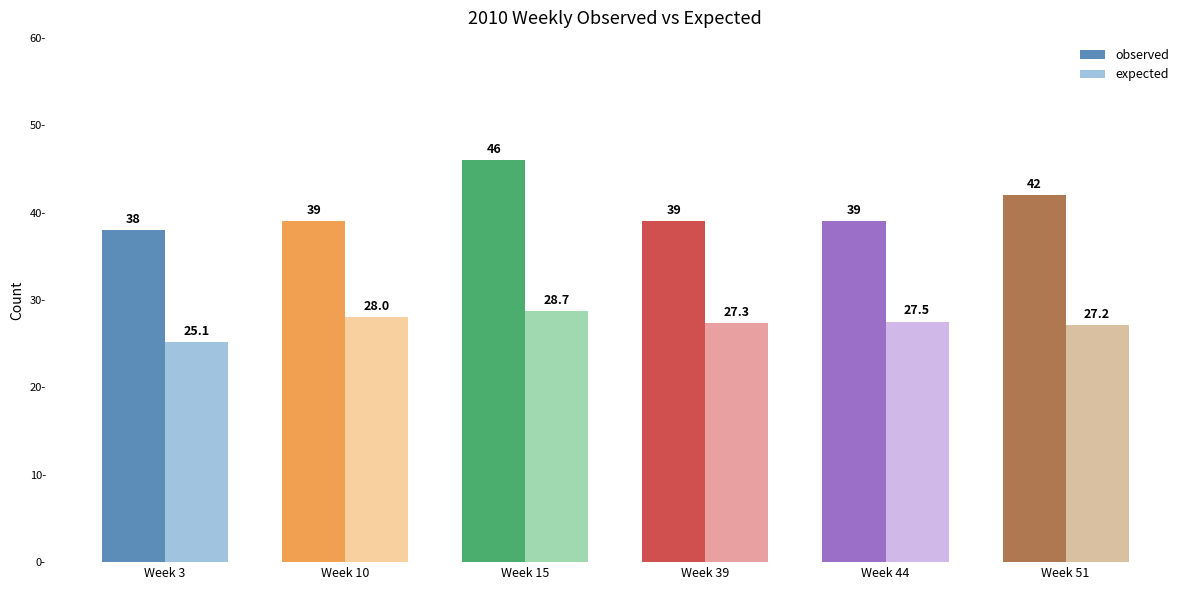

What is the sum of all expected values?

163.8